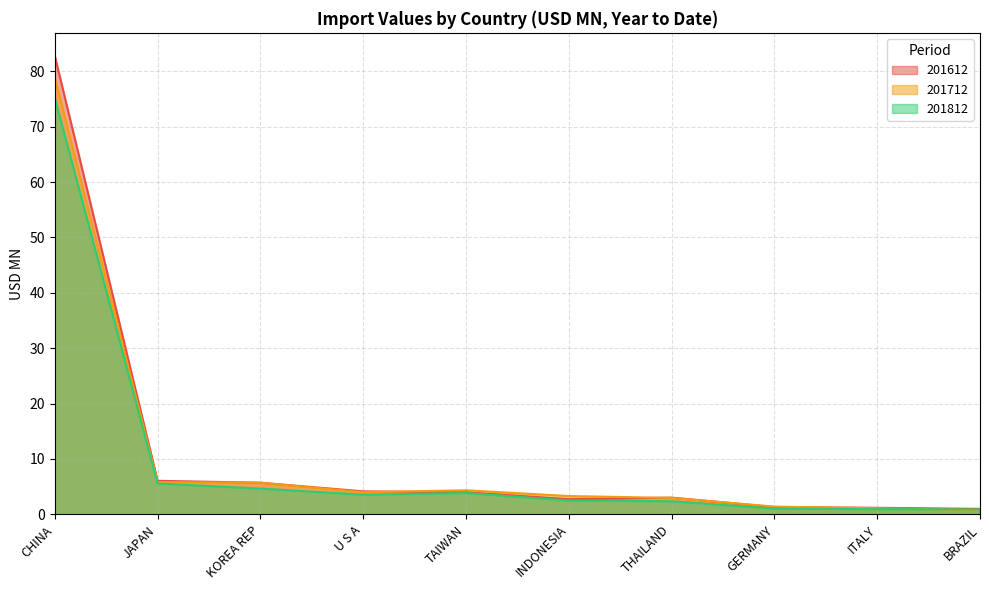

How many distinct data groups are displayed?

3